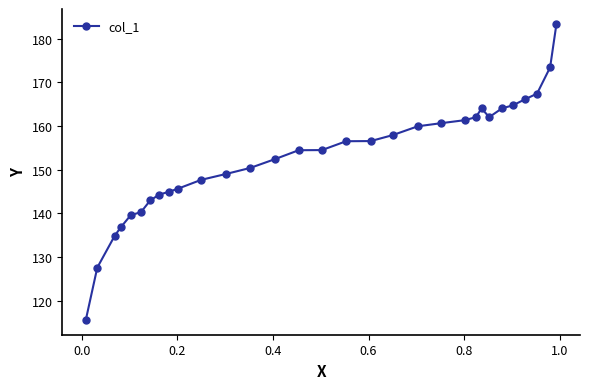

What is the minimum value shown in the chart?

115.6